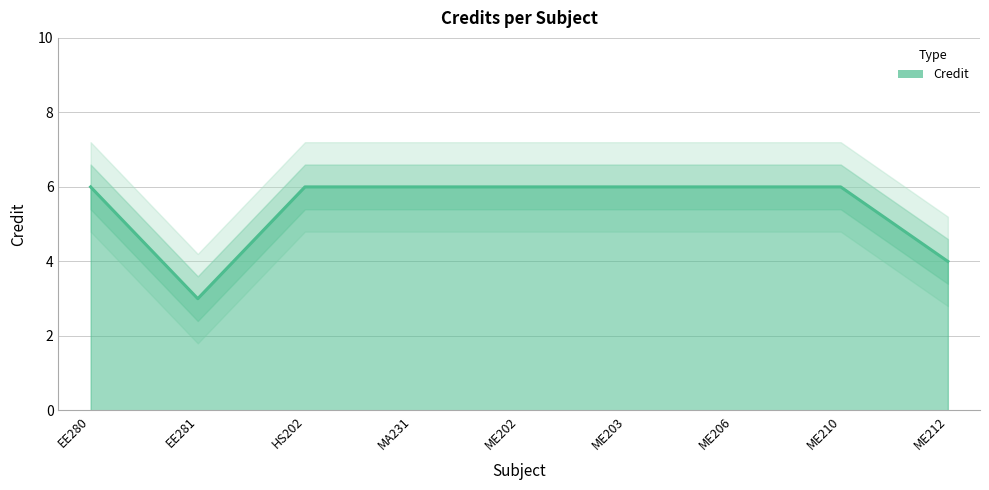

How many values are between 6 and 7?

7